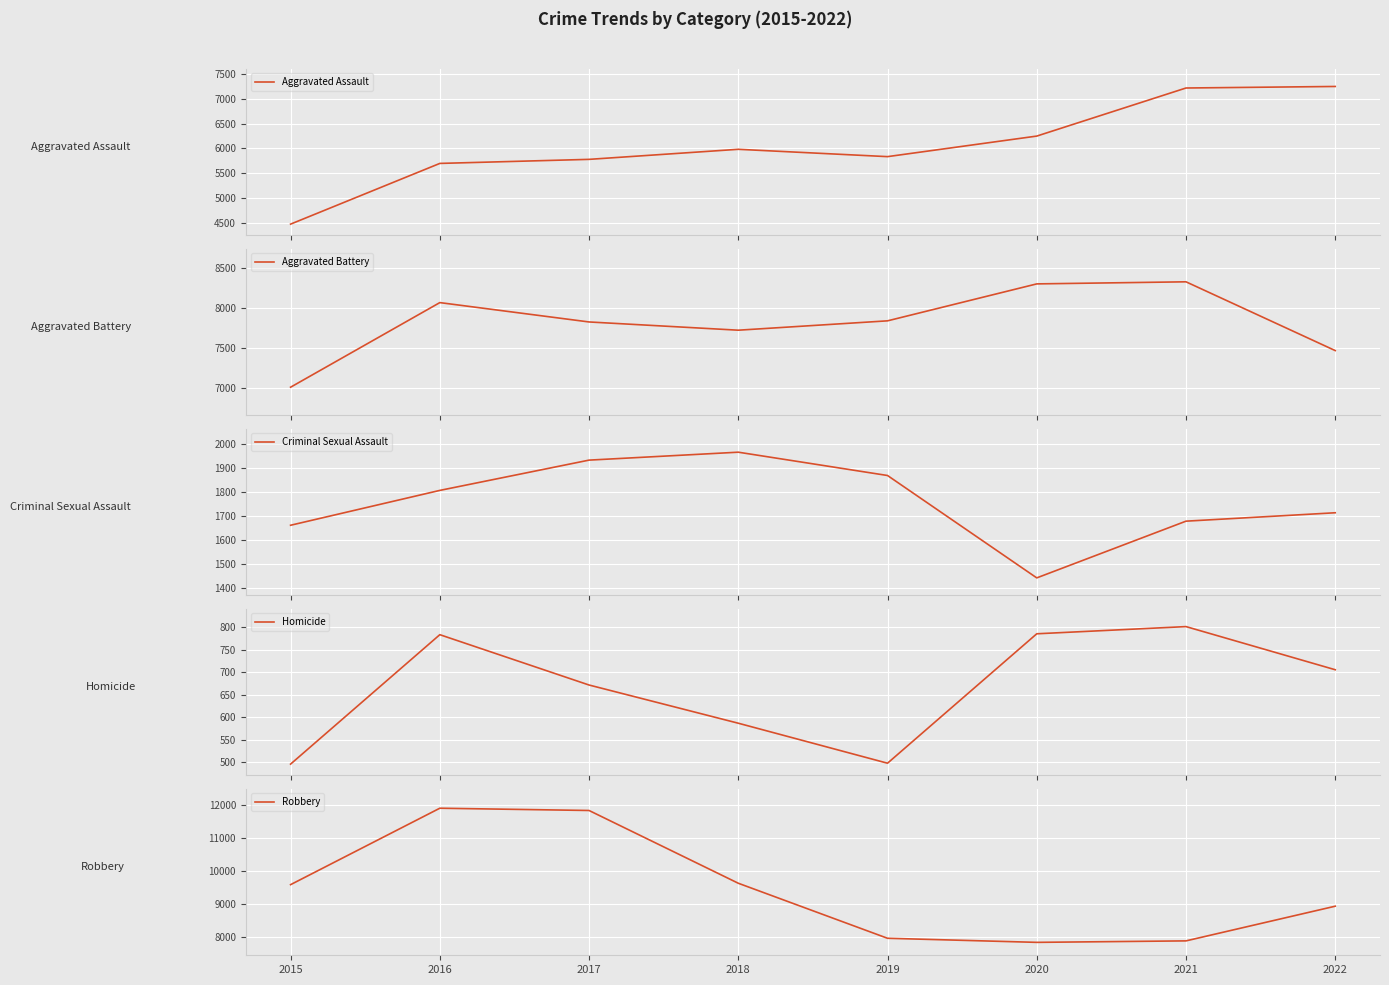

What are all the series names shown in the legend?

Aggravated Assault, Aggravated Battery, Criminal Sexual Assault, Homicide, Robbery